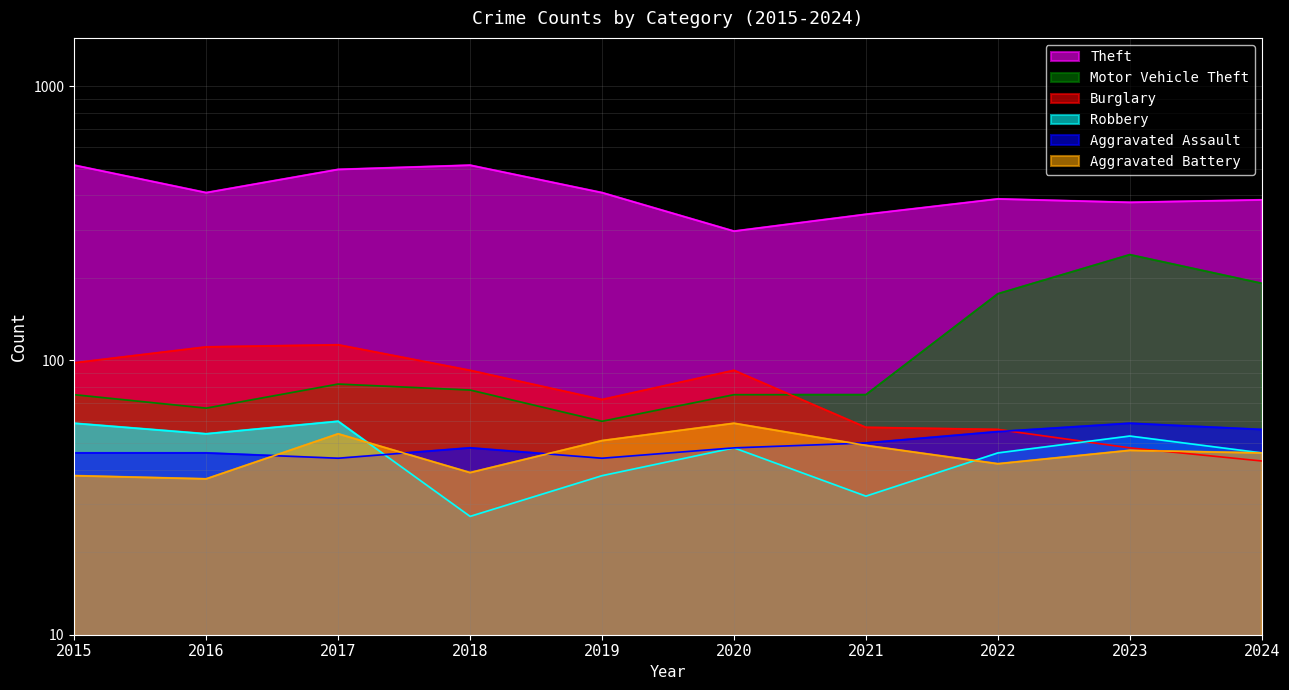

What is the minimum value shown in the chart?

27